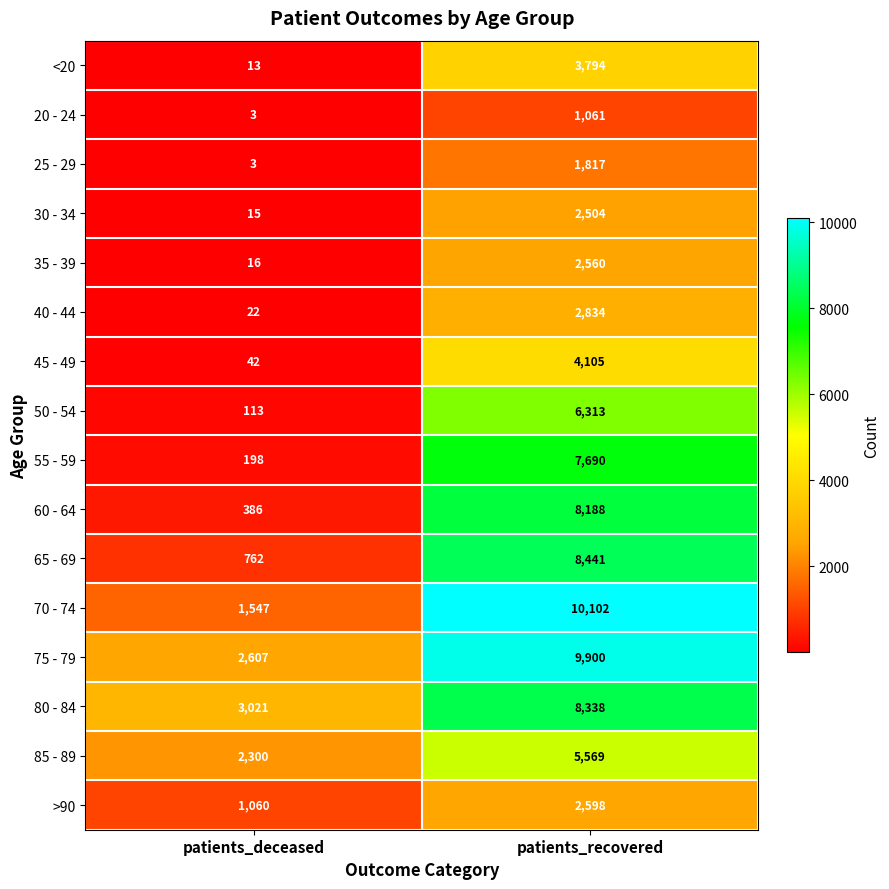

Which series changed the most between patients_deceased and patients_recovered?

70 - 74